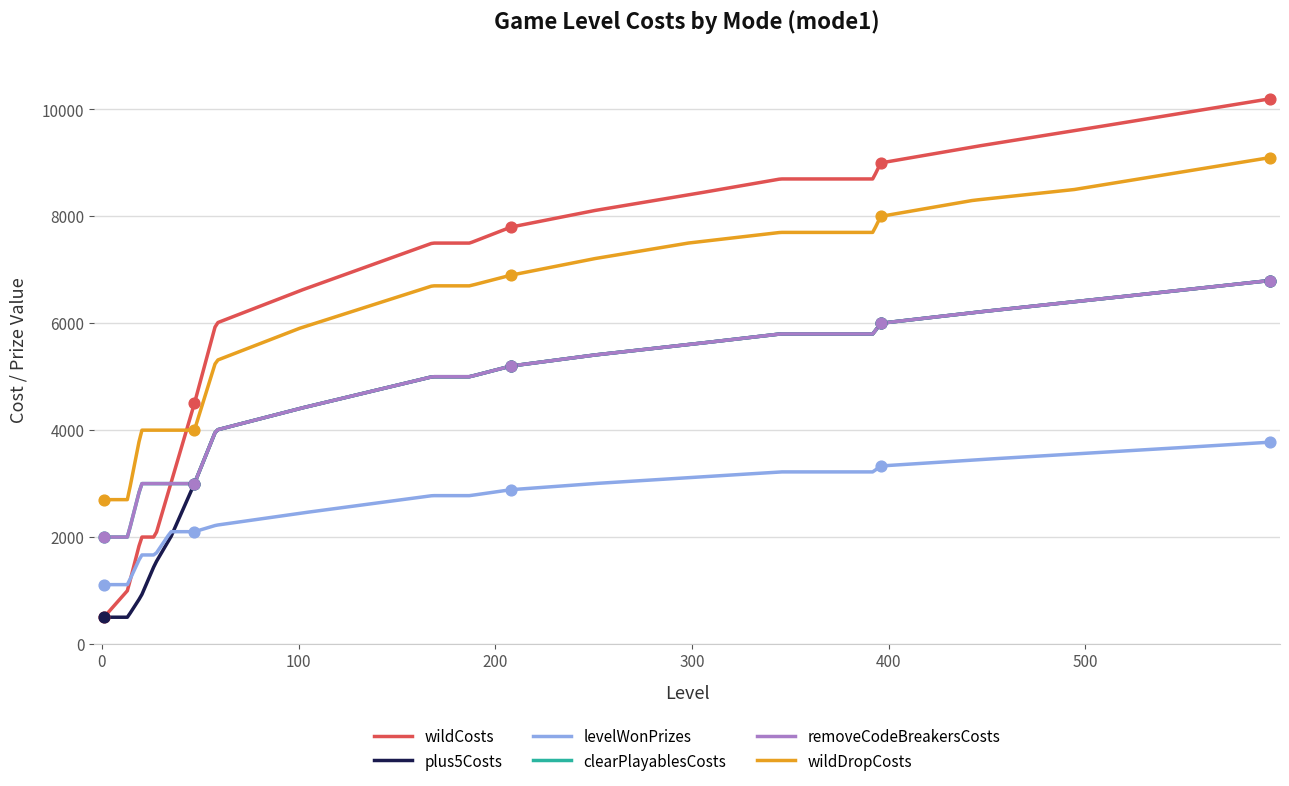

What is the total value across all series at 20?

14565